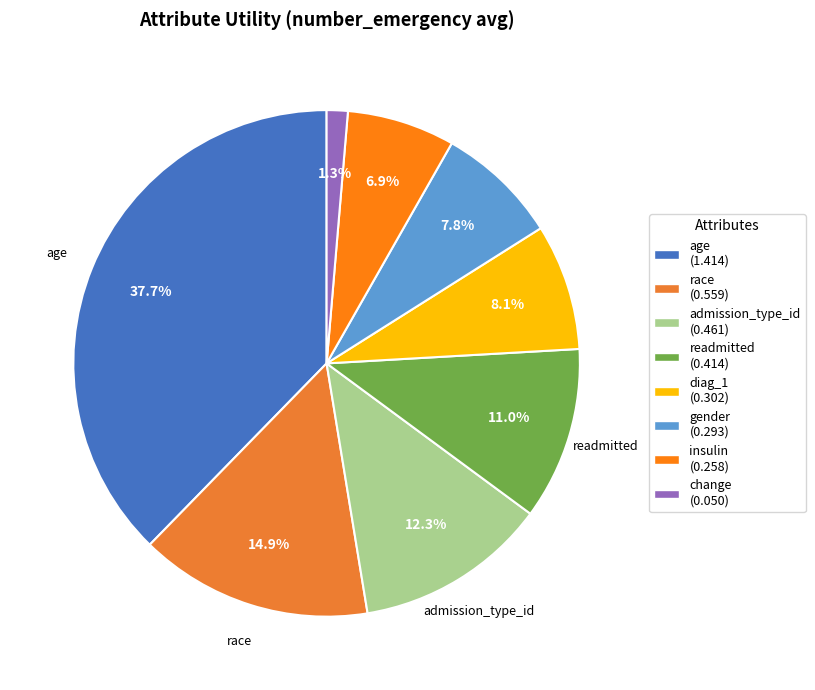

Rank the categories by value from lowest to highest.

change, insulin, gender, diag_1, readmitted, admission_type_id, race, age